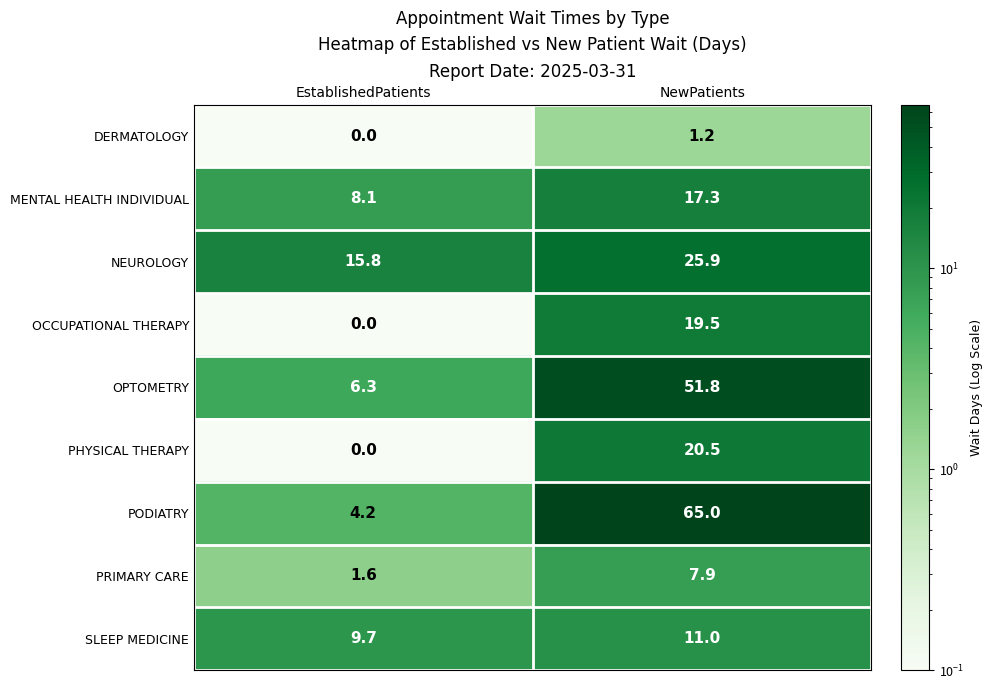

What is the spread (max minus min) of values at NewPatients?

63.8